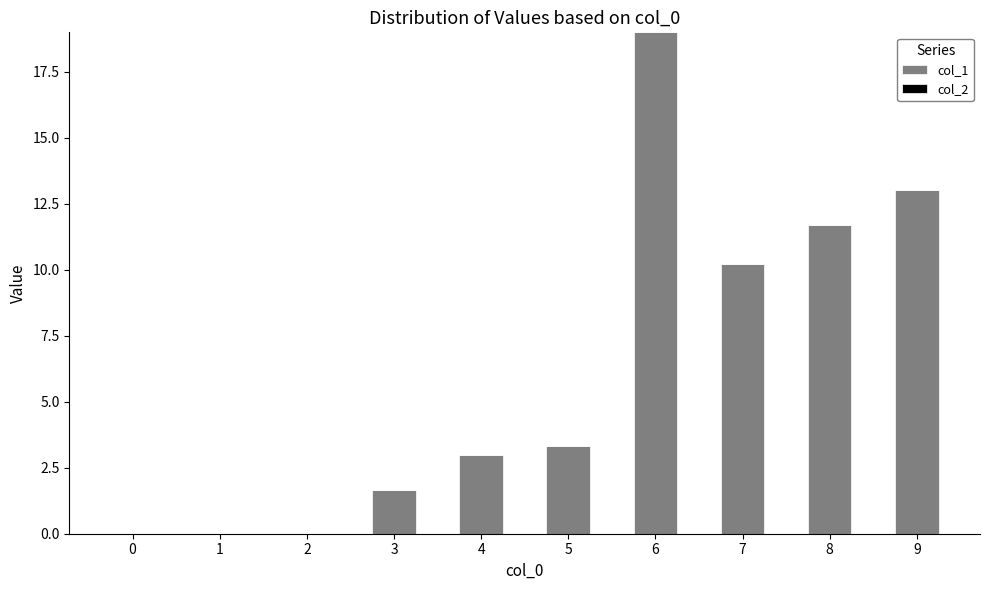

Reading left to right, what are all the values shown in this chart?

0=0.0	1=0.0	2=0.0	3=1.7	4=3.0	5=3.3	6=19.0	7=10.2	8=11.7	9=13.0